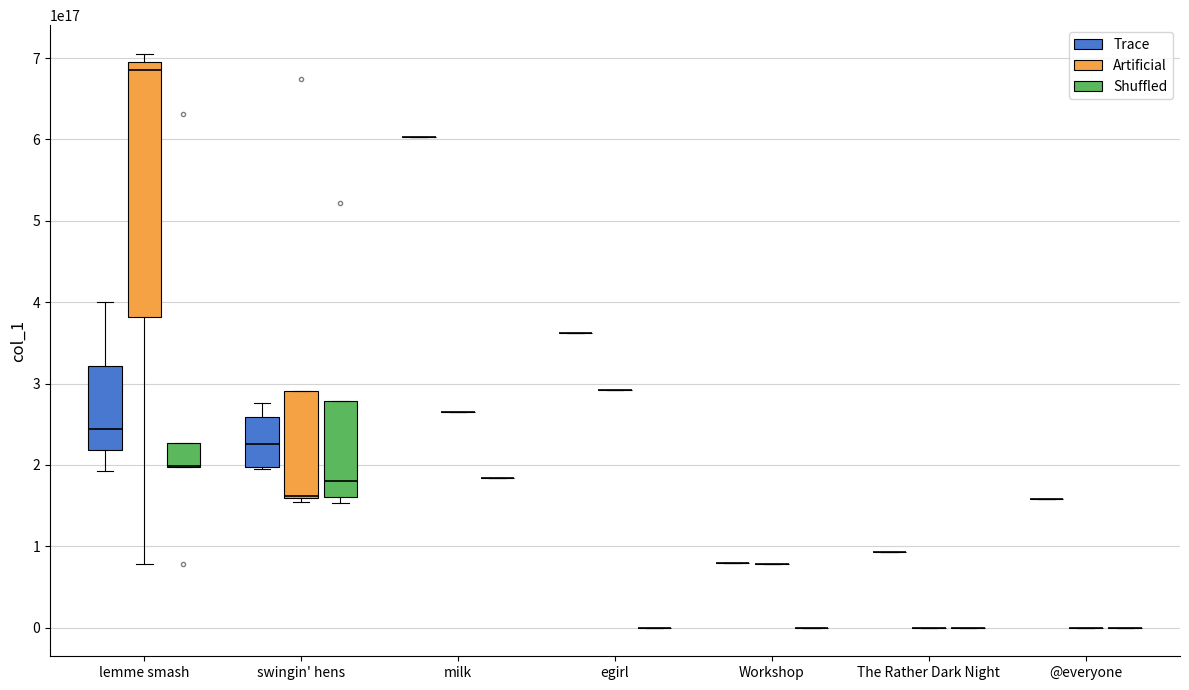

Reading right to left, list all the values displayed in this chart.

78702161663361024	153296668693889024	291705150064689152	196696058938654720	198933153849540608	630863901977739264	158630682560561152	162866608832774144	521849320774041600	196850316812091392	674415195610939392	226519889832050688	154063699089424384	160945313757003776	162387774203232256	198439663361327104	78953526977368064	183374341285609472	194533091602202624	78648083449122816	92496311684702208	705190329338298368	685684663171154176	362648573772431360	275441989263032320	253605981467049984	78662784245567488	192370343510409216	243546049212448768	264817386547445760	400377441971077120	603269377495924736